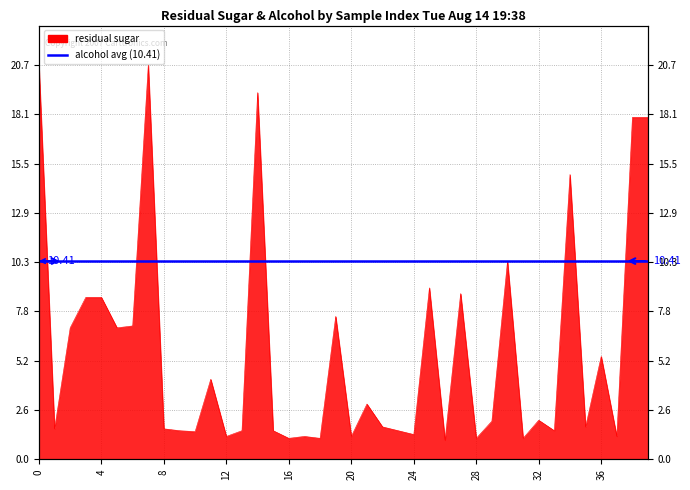

What is the greatest value displayed?

20.7